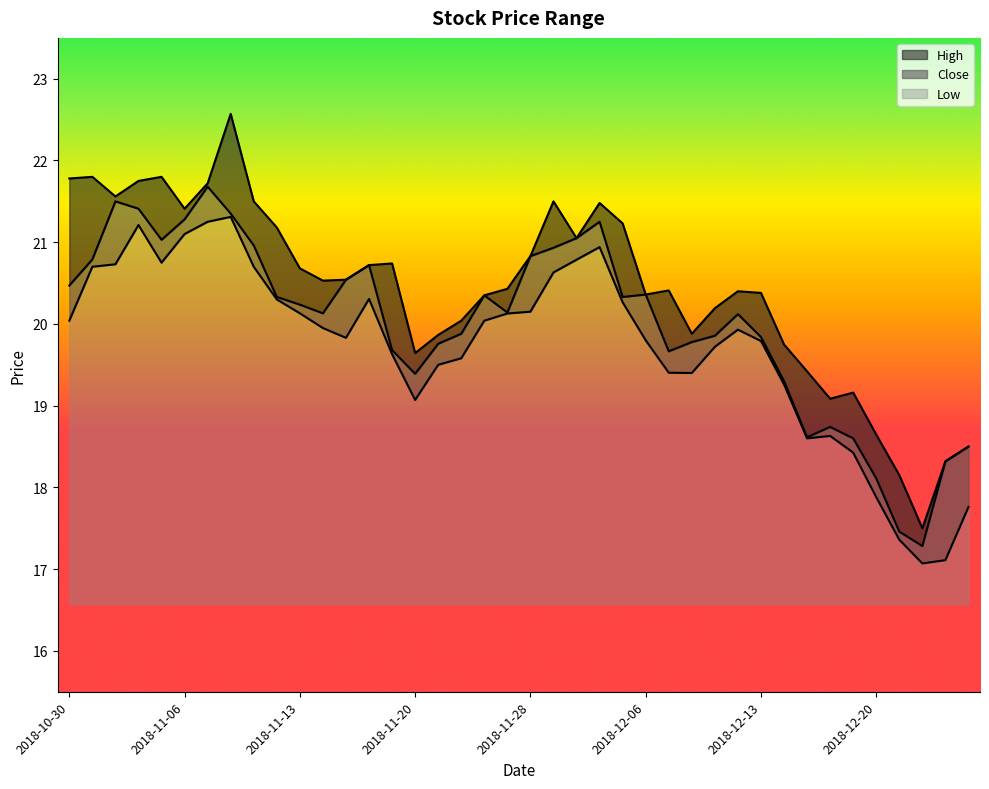

What is the value of the Low point at the 11th from the left?

20.1